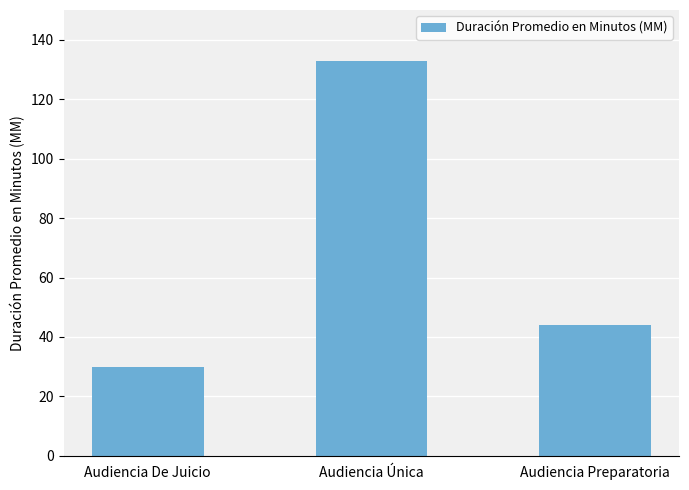

What is the greatest value displayed?

133